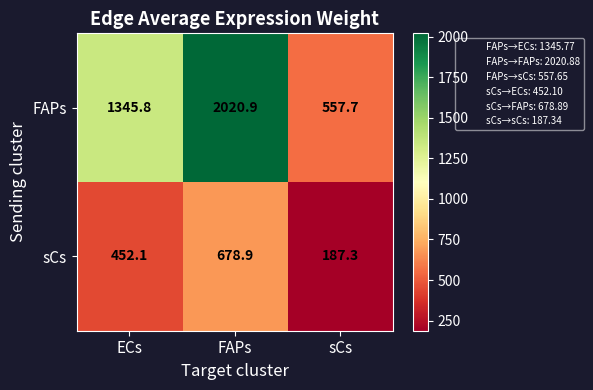

What is the total value across all series at sCs?

745.0